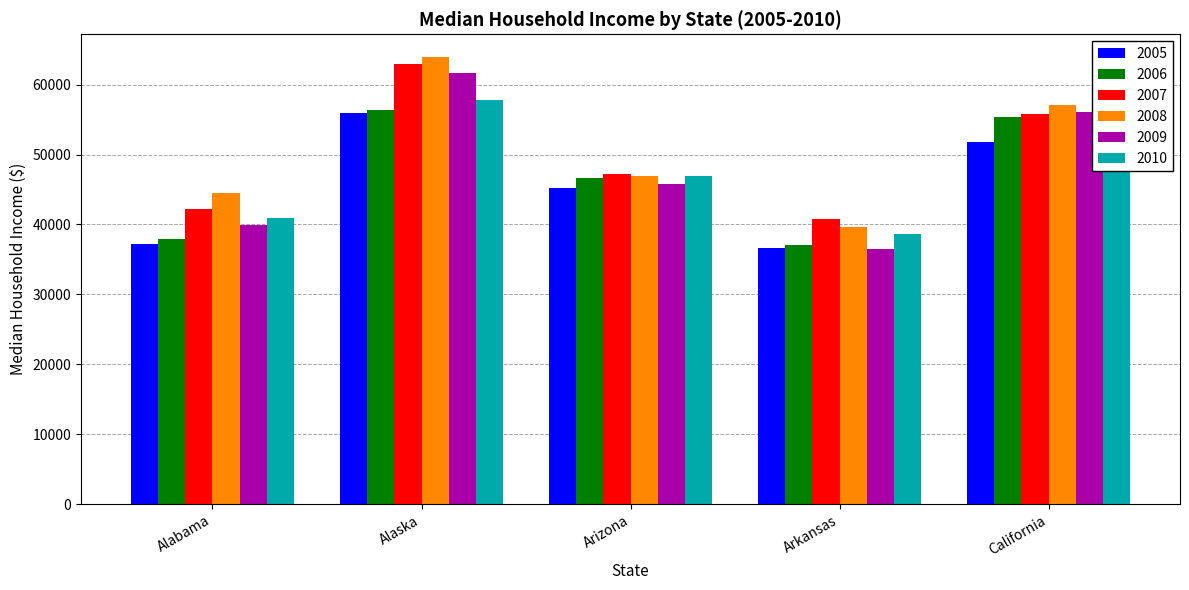

How many distinct data groups are displayed?

6